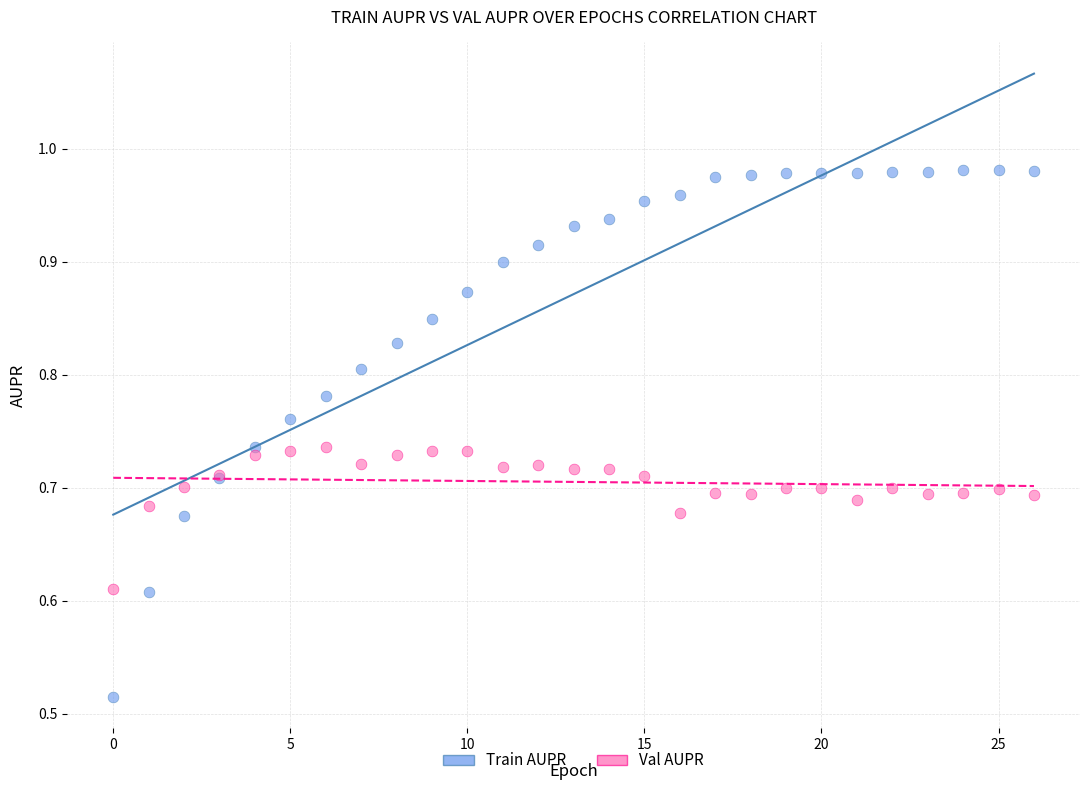

Which series reaches the minimum Y coordinate?

Train AUPR